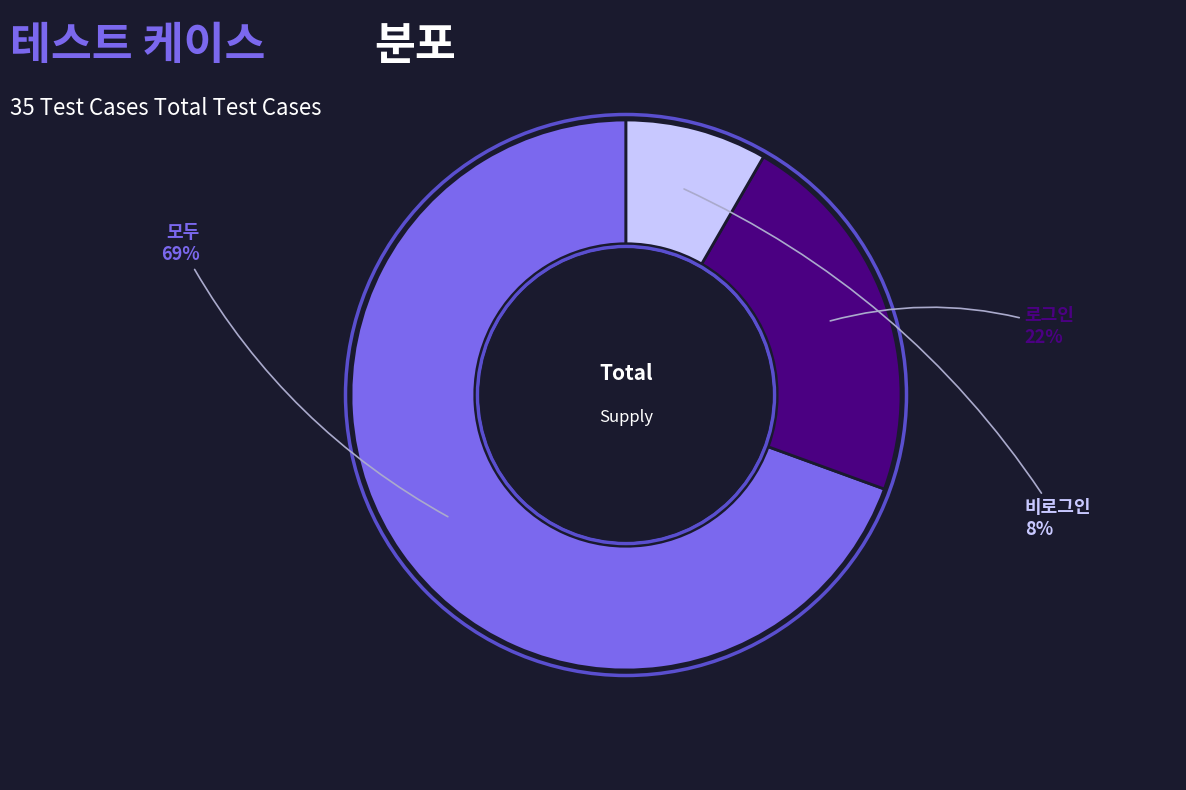

How many slices are in this pie chart?

3